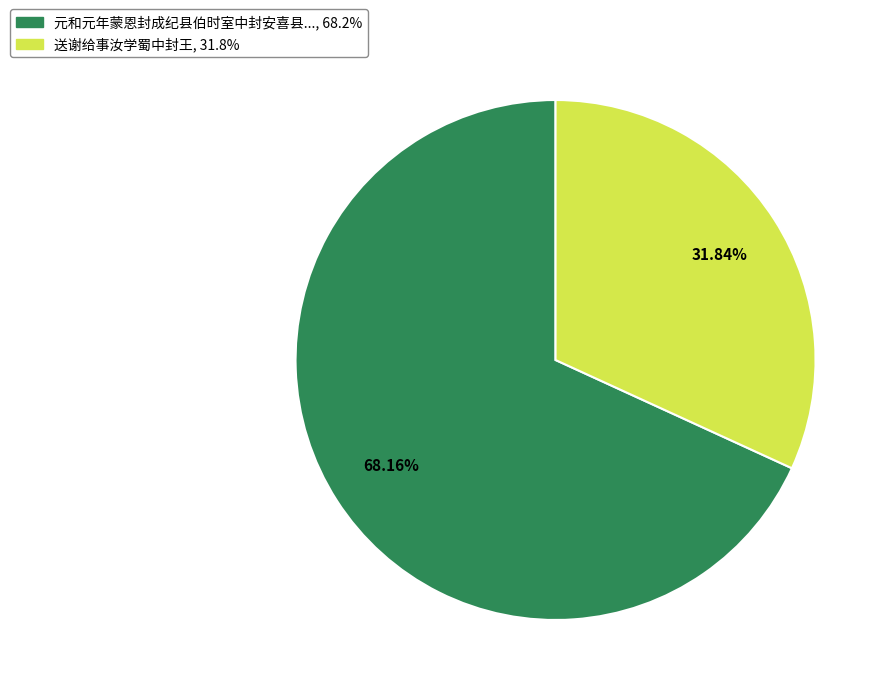

Is there any slice that represents more than half of the pie?

Yes